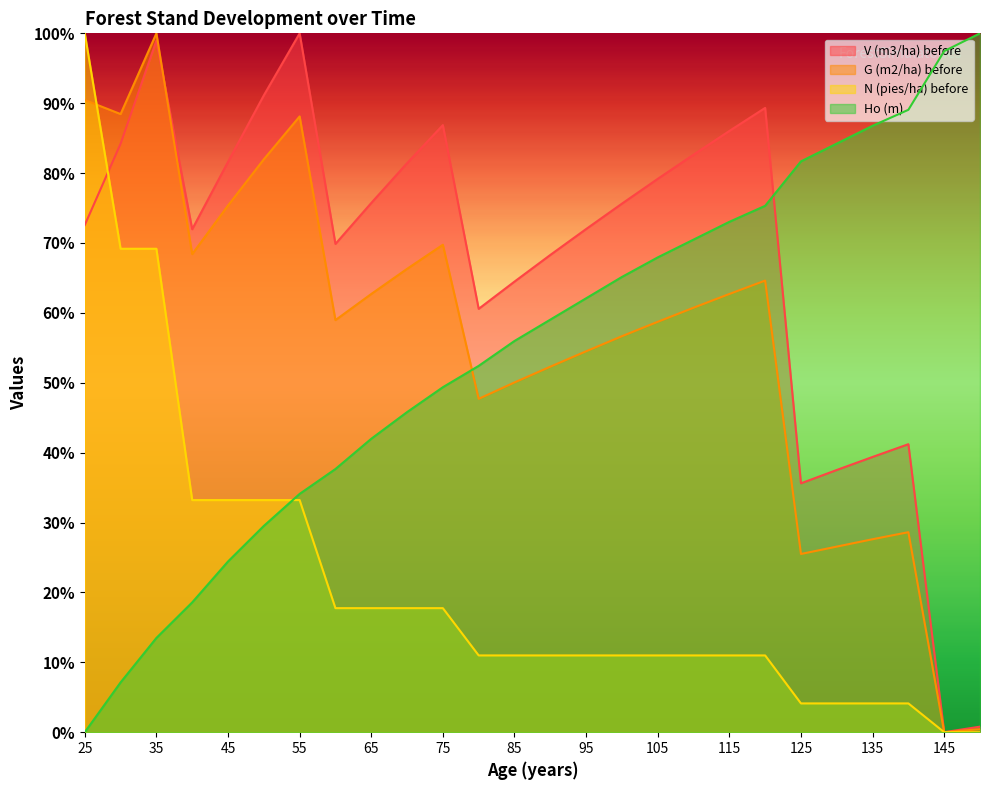

List the labels in order of V (m3/ha) before value, smallest first.

145, 150, 125, 130, 135, 140, 80, 85, 90, 60, 40, 95, 25, 100, 65, 105, 70, 45, 110, 30, 115, 75, 120, 50, 35, 55